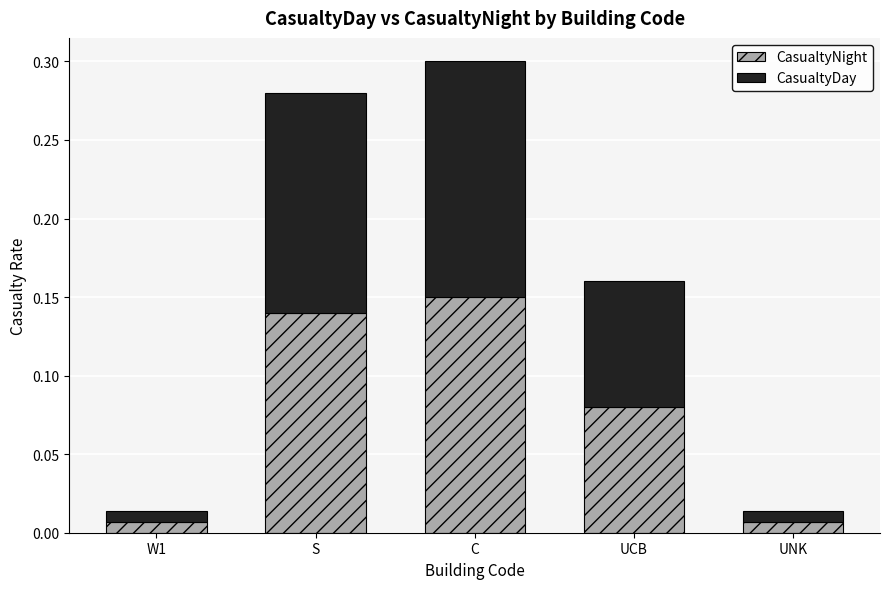

Which category has the highest value in the CasualtyNight series?

C